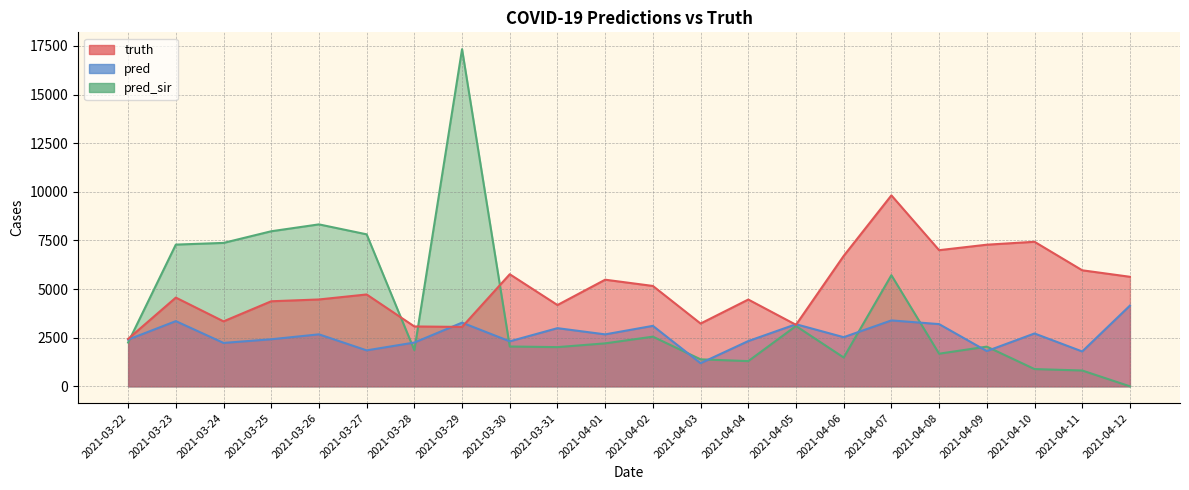

Where does the truth series first go above 4723?

2021-03-30